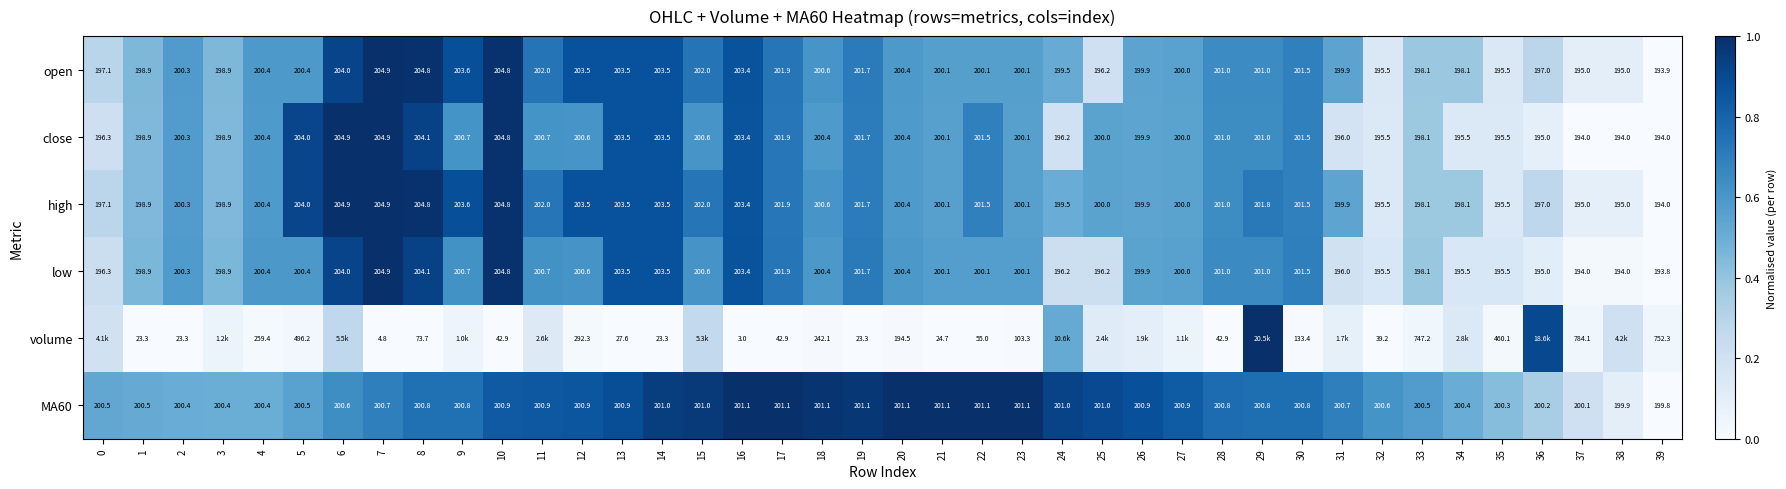

Which series changed the most between 35 and 37?

volume